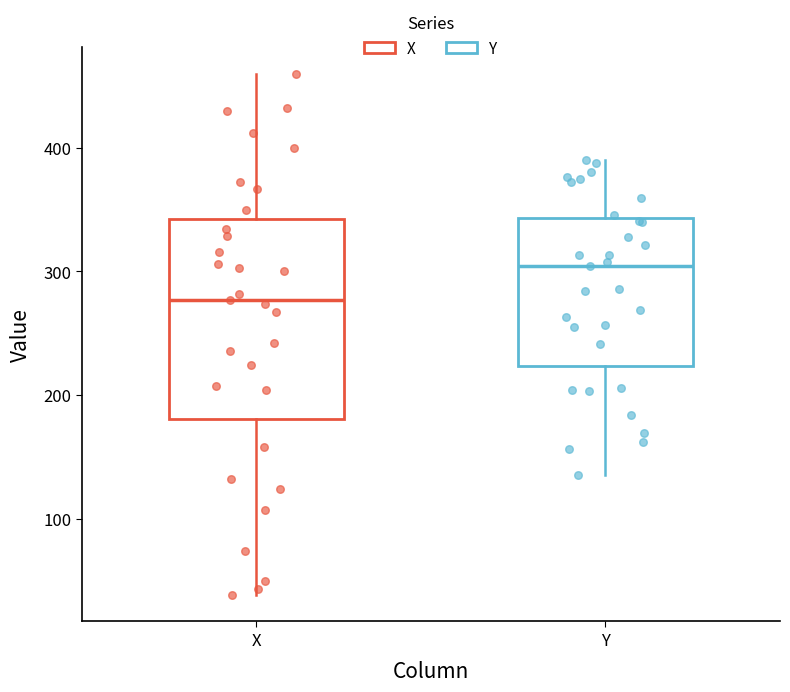

Reading left to right, read every box against the y-axis: the position of its median line, the range the box covers, and the ends of its whiskers. The values are not printed on the chart, so give them approximately, as read against the axis.

X: median 280, box 180 to 340, whiskers 40 to 460
Y: median 300, box 220 to 340, whiskers 140 to 390